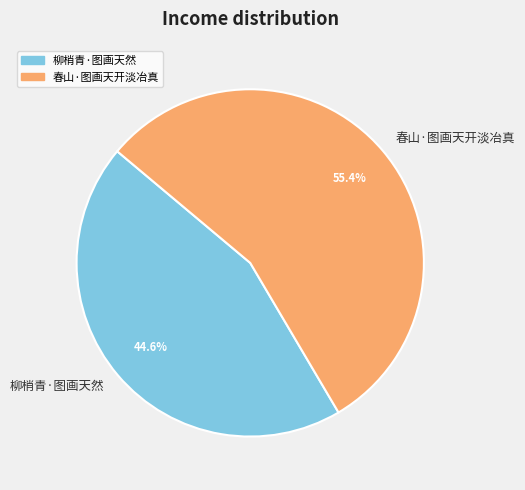

The 柳梢青·图画天然 slice represents 45% of the pie. True or false?

True